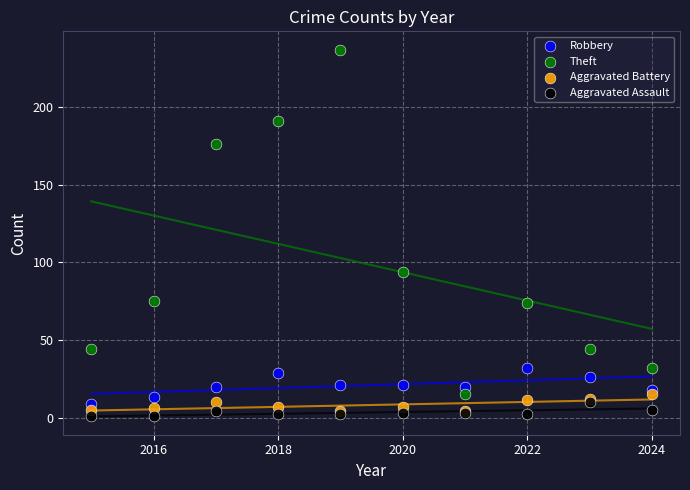

Which series has the largest Y range (max minus min)?

Theft